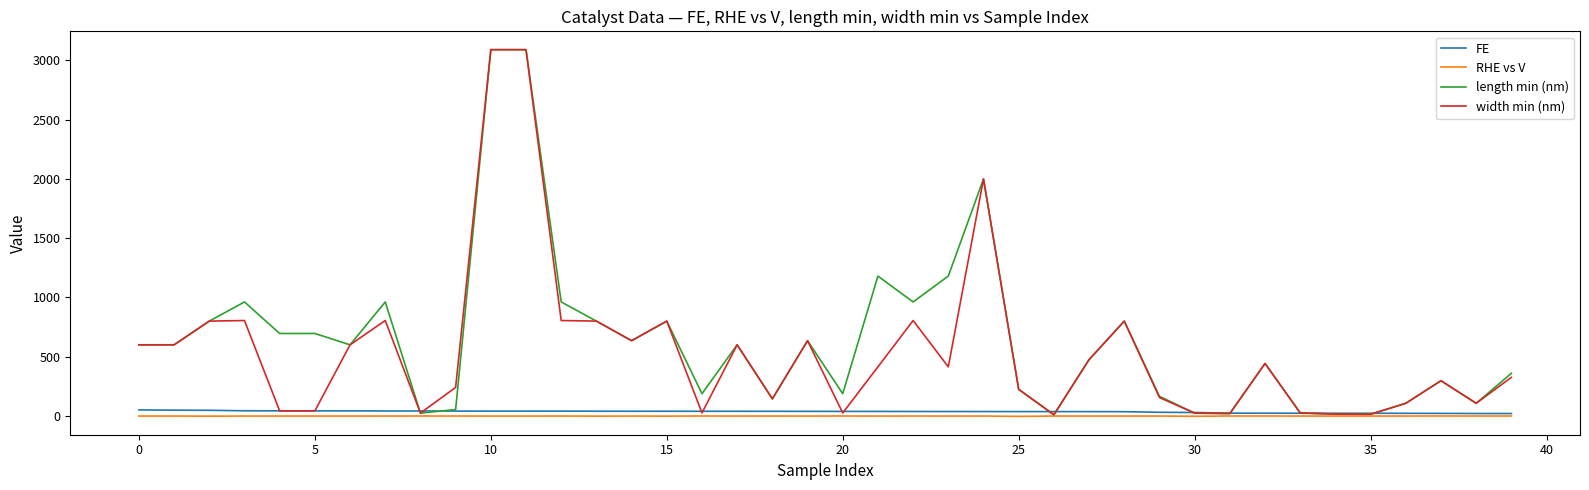

What is the greatest value displayed?

3090.9